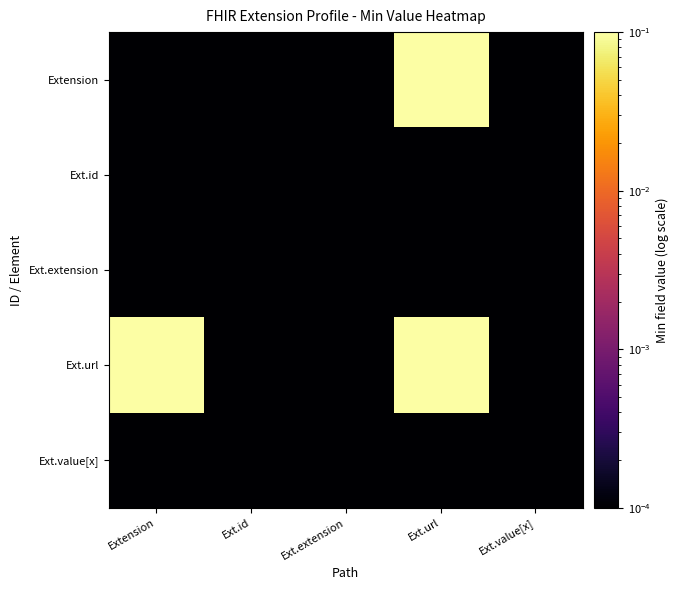

How many data points does each series have?

5